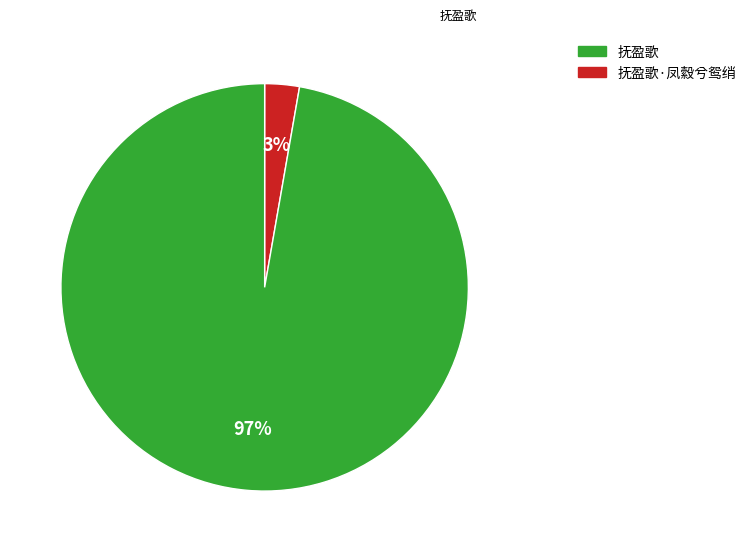

To the nearest percent, what is the average slice percentage?

50%